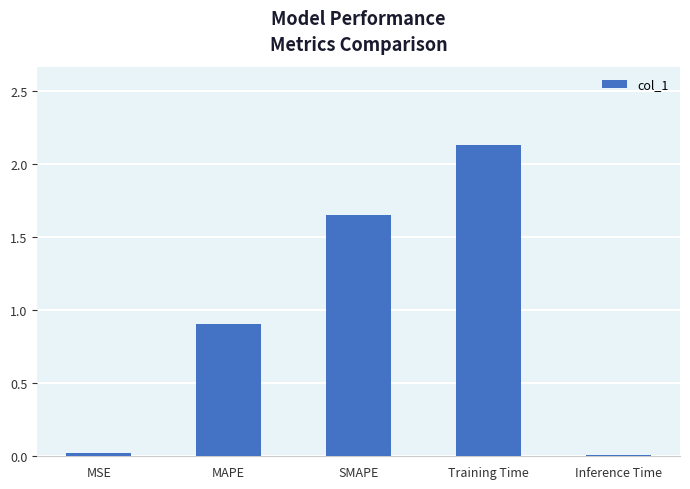

True or false: the data shows 2.4 at SMAPE.

False